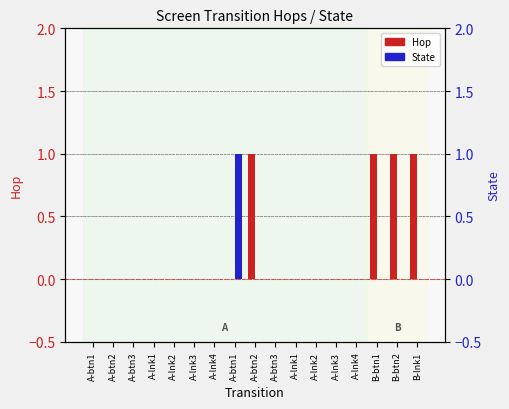

List the labels in order of State value, smallest first.

A-btn1, A-btn2, A-btn3, A-lnk1, A-lnk2, A-lnk3, A-lnk4, A-btn2, A-btn3, A-lnk1, A-lnk2, A-lnk3, A-lnk4, B-btn1, B-btn2, B-lnk1, A-btn1